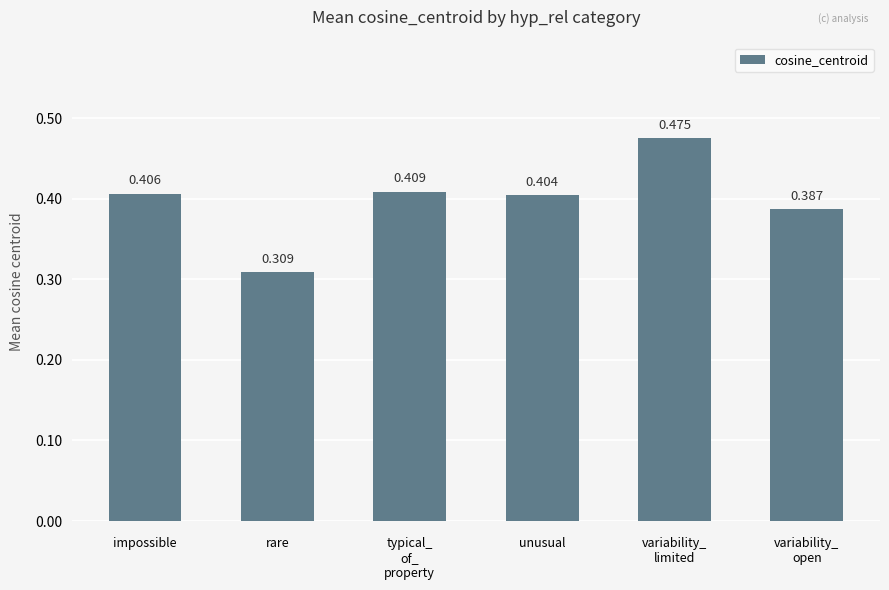

What is the change in value from rare to unusual?

+0.1